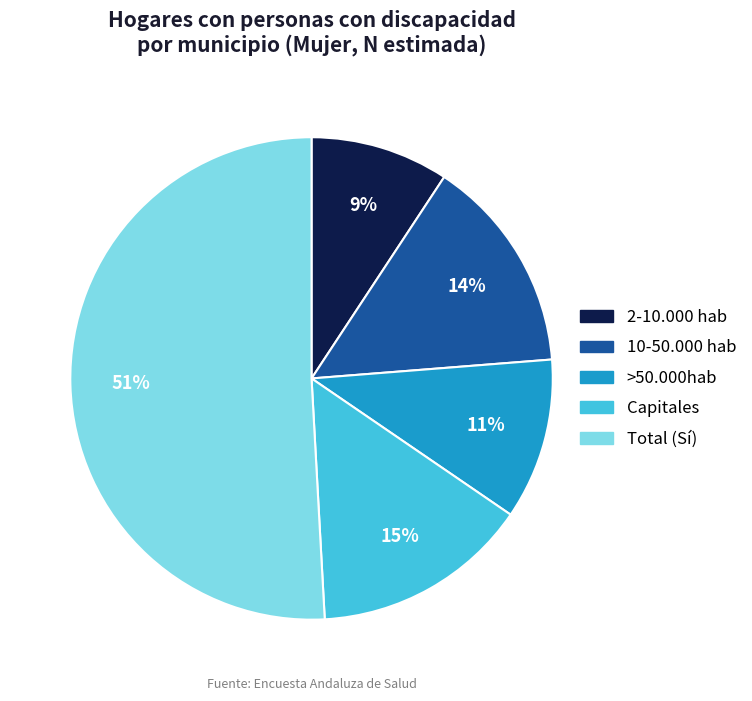

Does 10-50.000 hab represent more than half of the total?

No